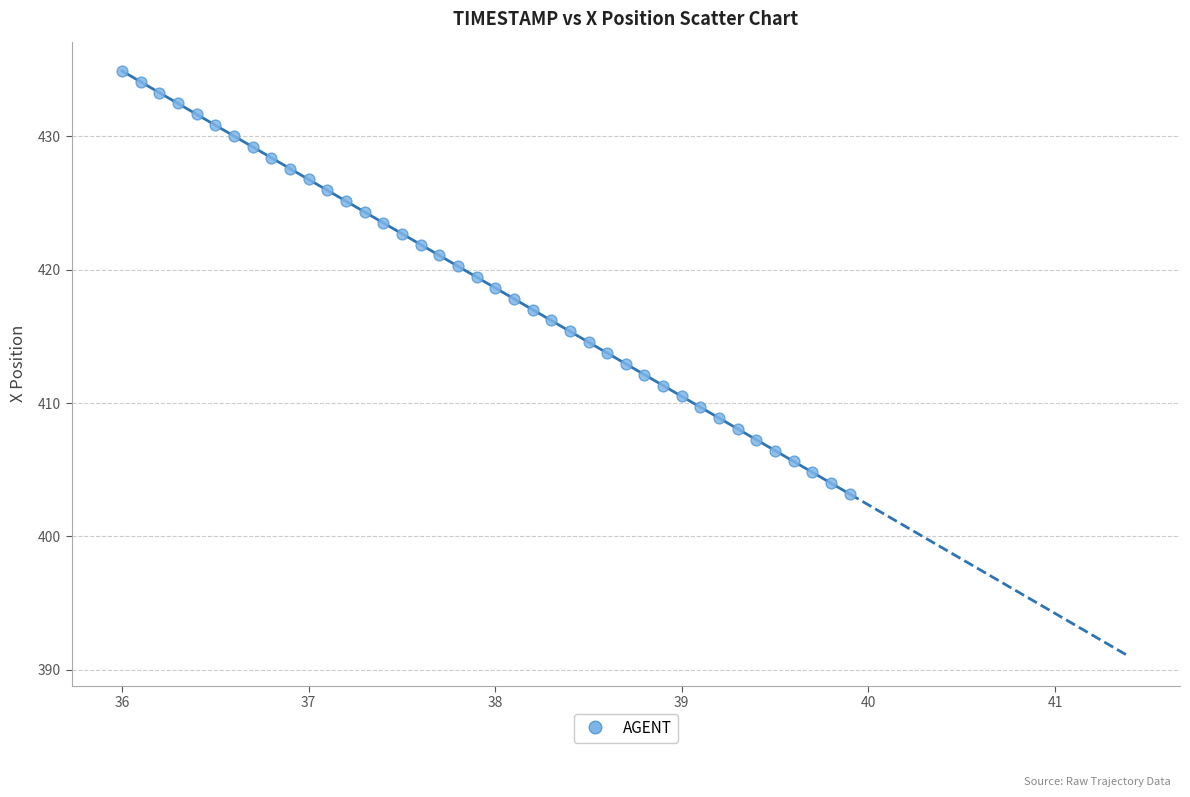

How many data points are displayed?

40